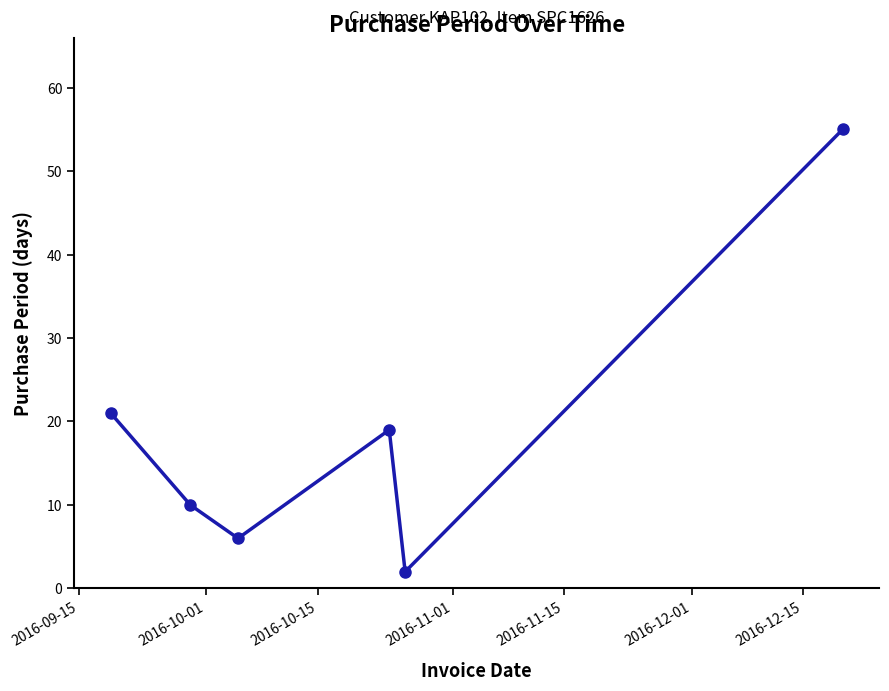

What is the value of the 4th point from the left?

19